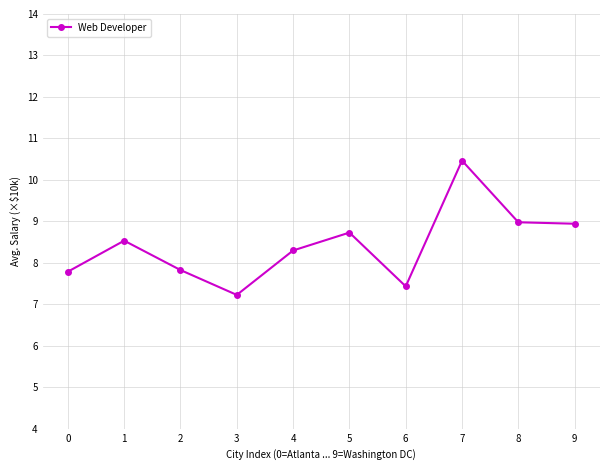

Where is the first local maximum?

1